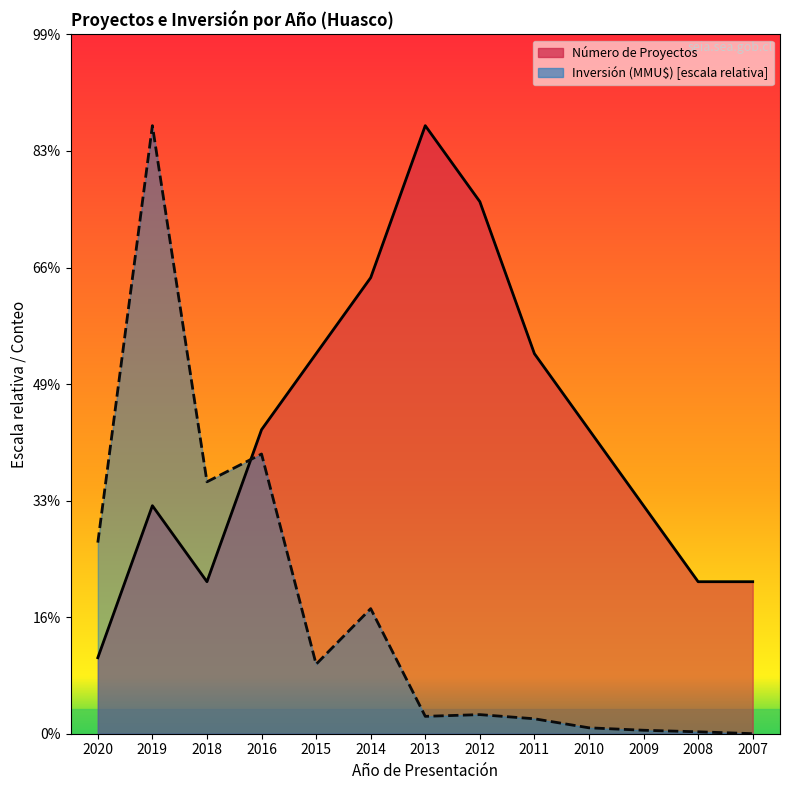

Rank the categories by Inversión (MMU$) value from highest to lowest.

2019, 2016, 2018, 2020, 2014, 2015, 2012, 2013, 2011, 2010, 2009, 2008, 2007